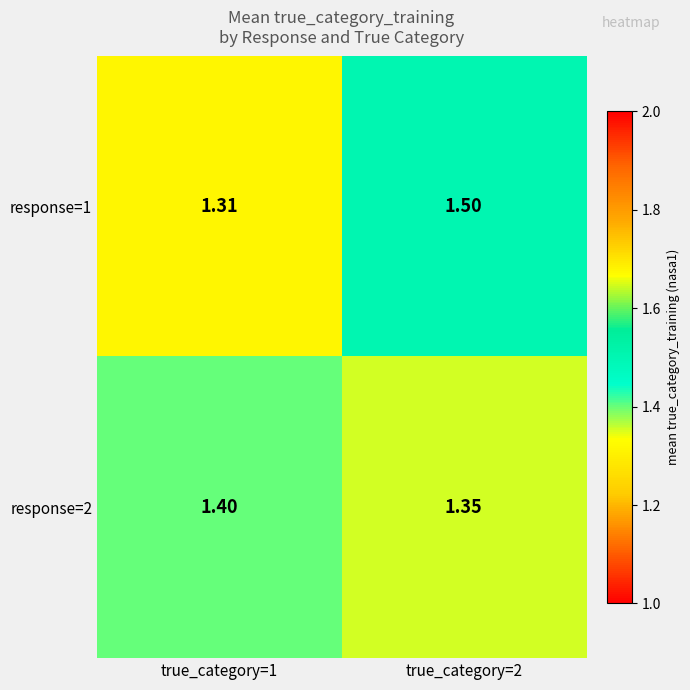

Which label corresponds to the largest value in the chart?

true_category=2